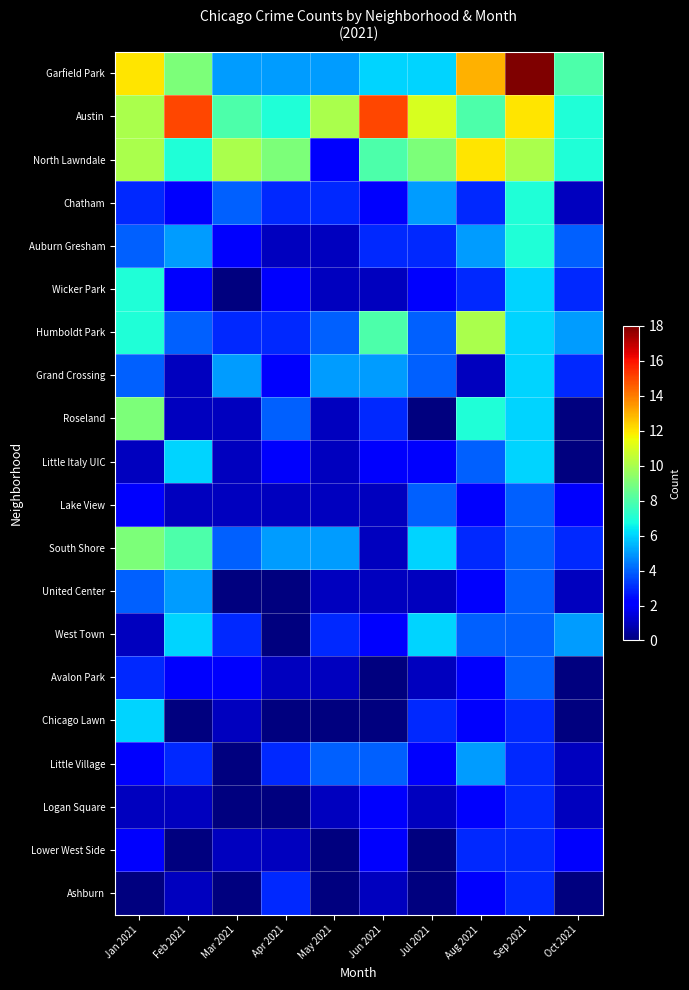

How many series are shown in this chart?

20